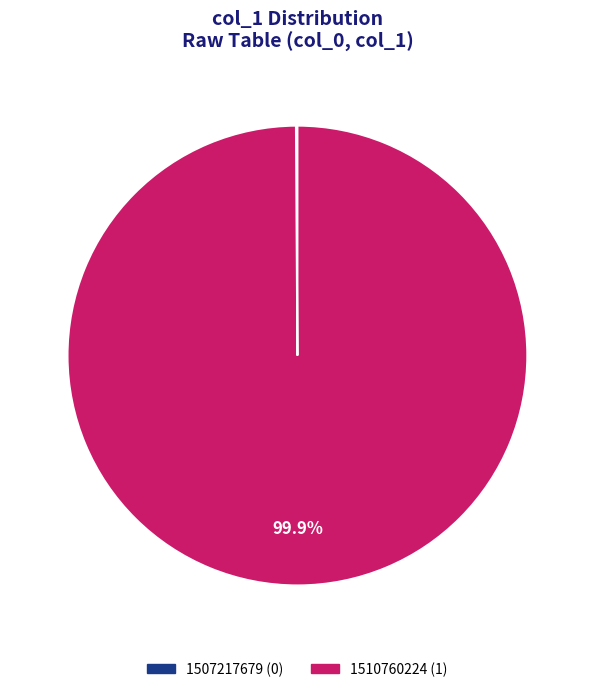

Which slice represents more than half of the pie?

1510760224